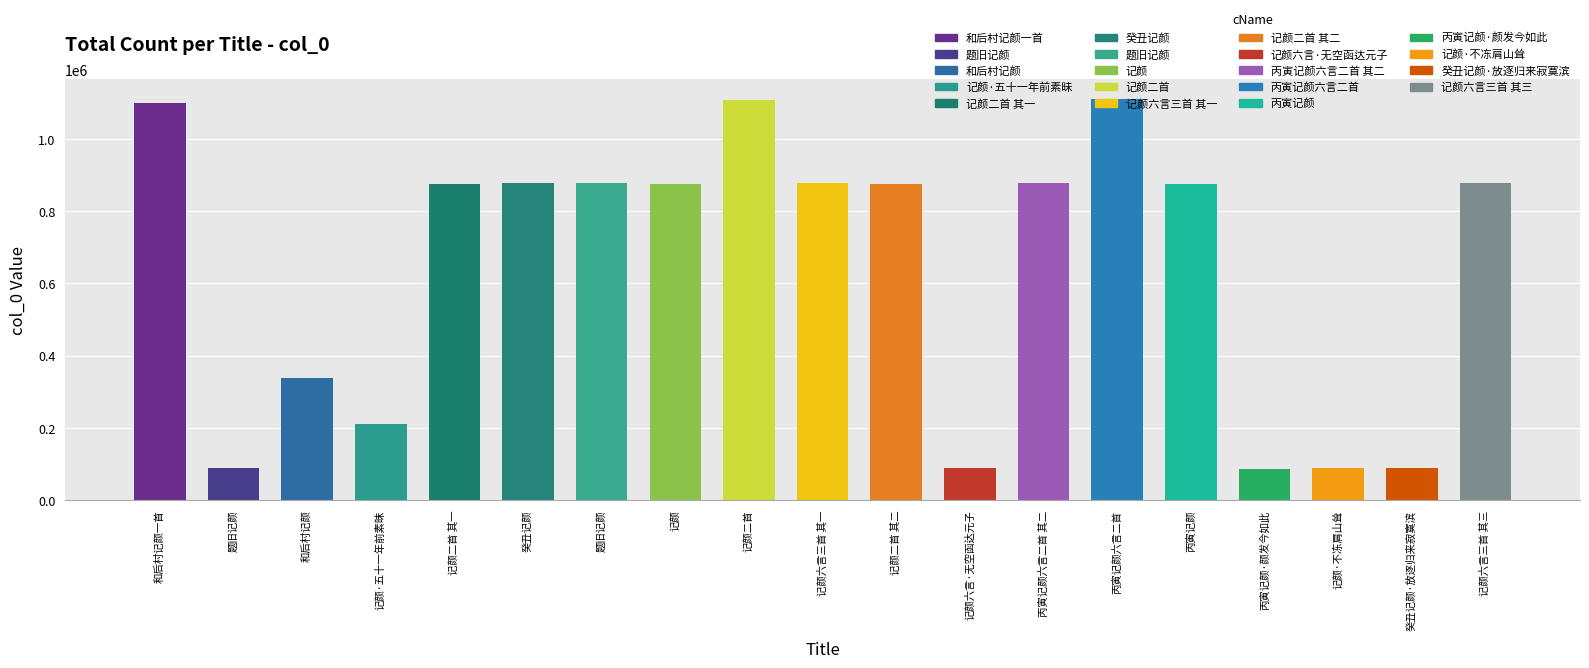

List the labels in order of value, largest first.

丙寅记颜六言二首, 记颜二首, 和后村记颜一首, 记颜六言三首 其一, 记颜六言三首 其三, 丙寅记颜六言二首 其二, 题旧记颜, 癸丑记颜, 记颜二首 其一, 记颜二首 其二, 丙寅记颜, 记颜, 和后村记颜, 记颜·五十一年前素昧, 题旧记颜, 记颜·不冻肩山耸, 记颜六言·无空函达元子, 癸丑记颜·放逐归来寂寞滨, 丙寅记颜·颜发今如此